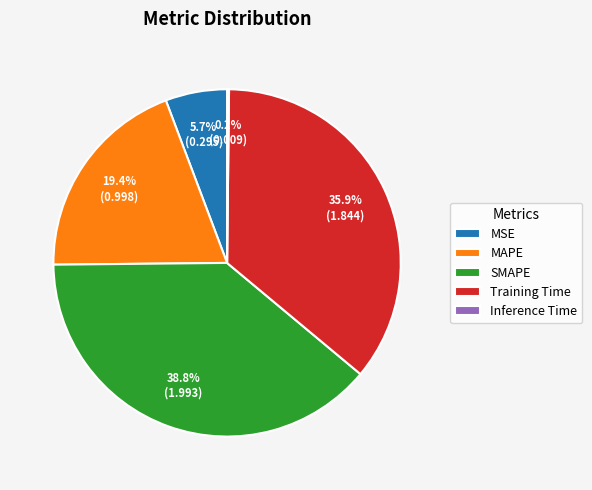

Which has a higher value, Training Time or MSE?

Training Time